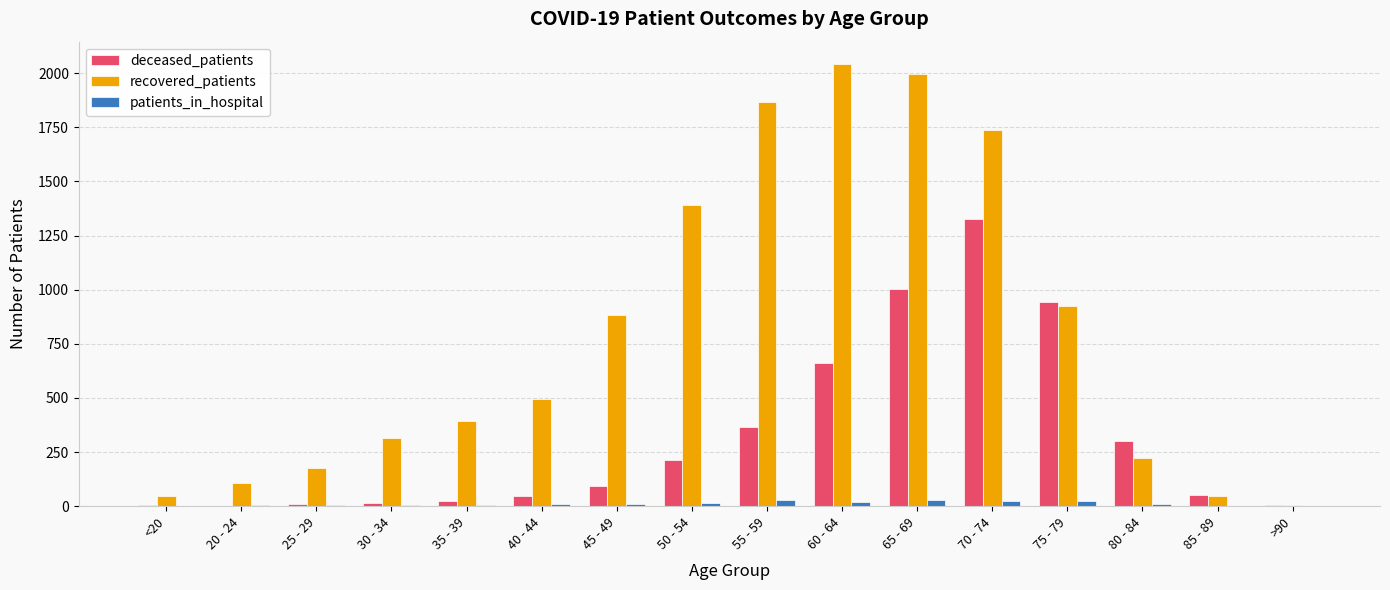

What is the sum of all recovered_patients values?

12650